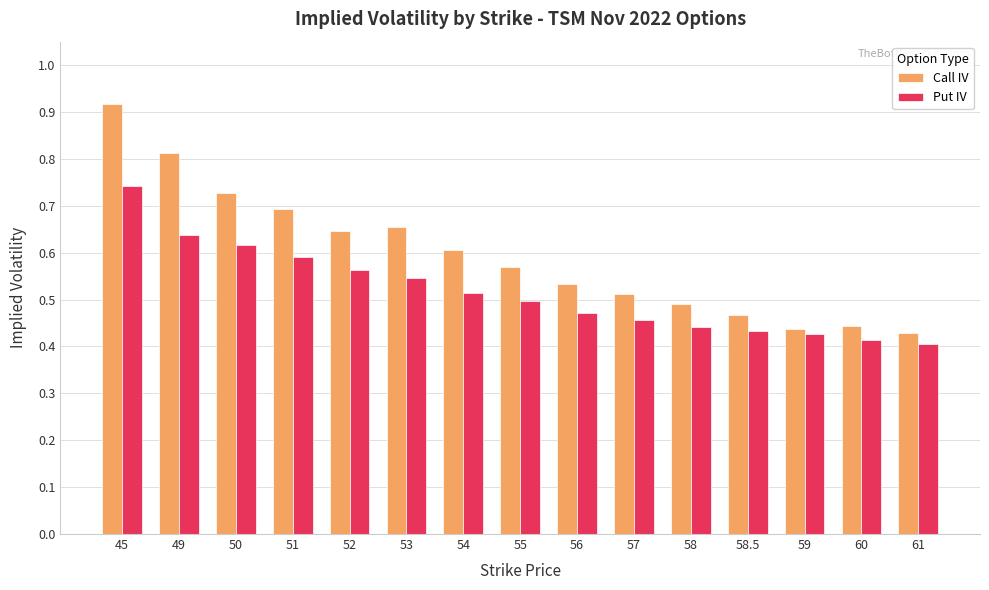

List the series in order of their peak value, highest first.

Call IV, Put IV